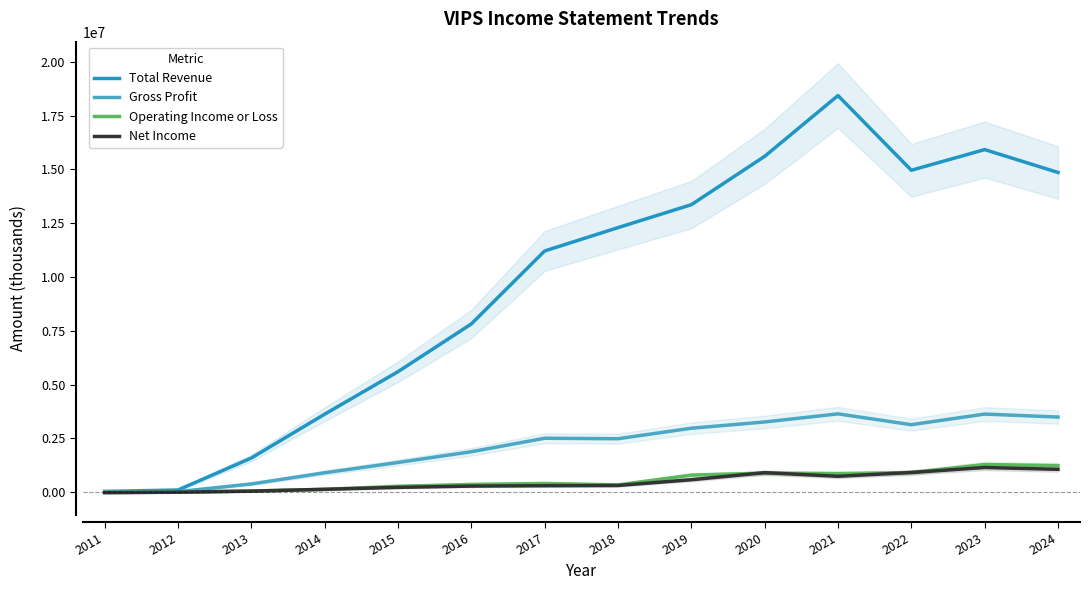

What is the value of the Net Income point at the 7th from the left?

299600